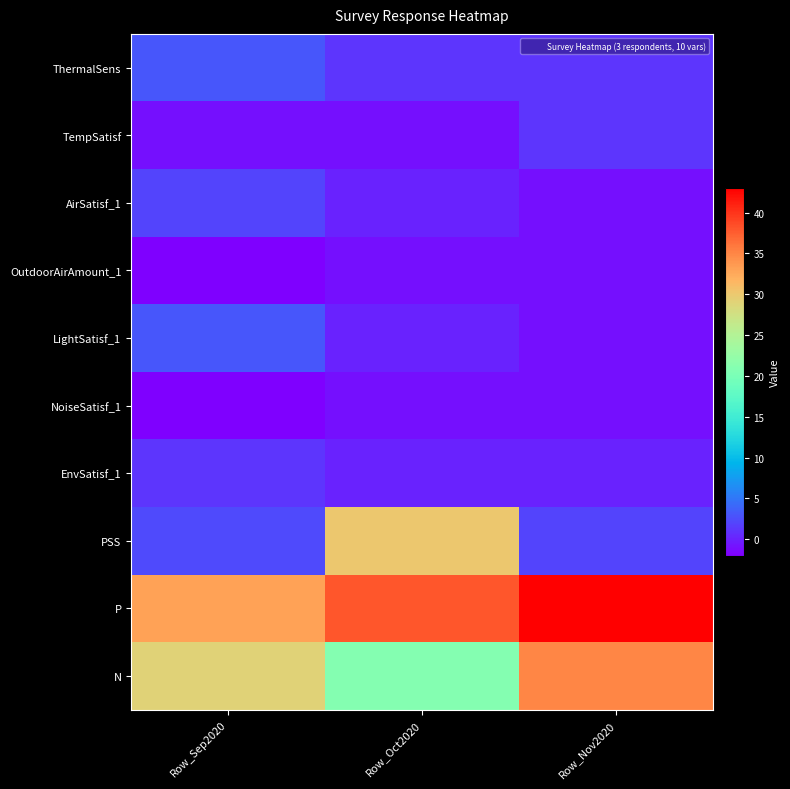

Which series has the largest total across all categories?

P